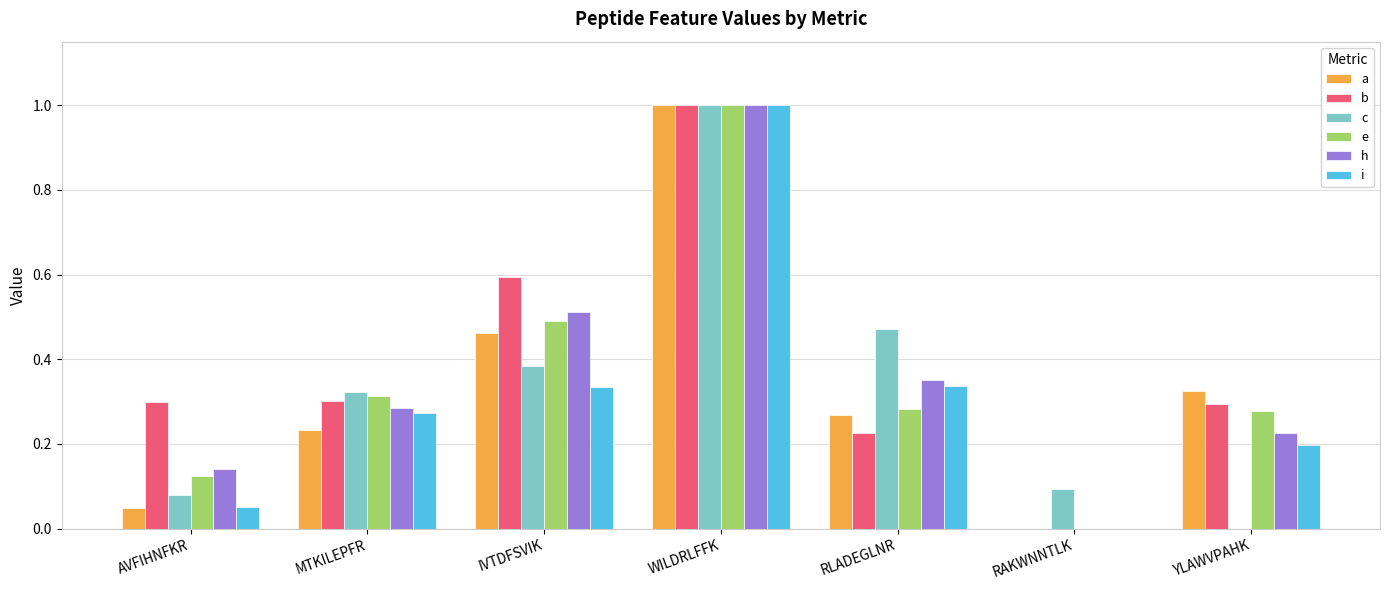

Is the value of h at RAKWNNTLK greater than the value of e at MTKILEPFR?

No